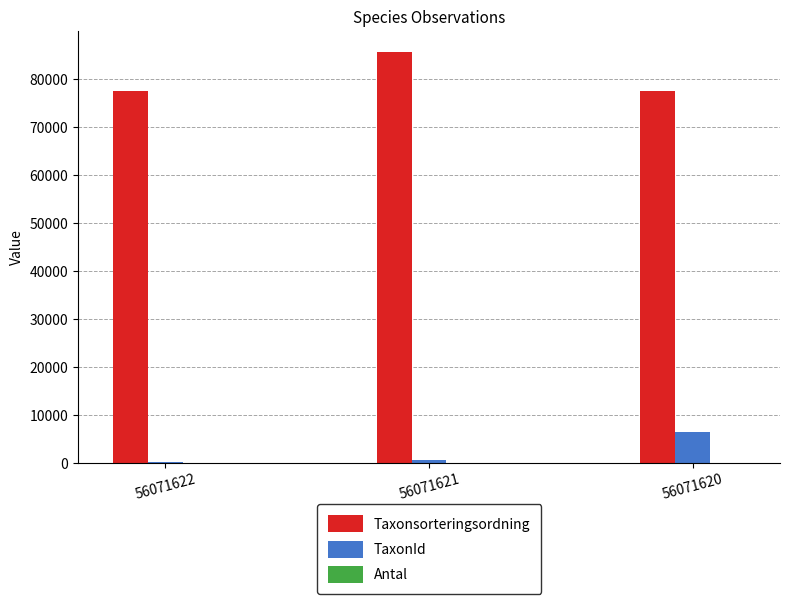

What is the highest value of the TaxonId series?

6425